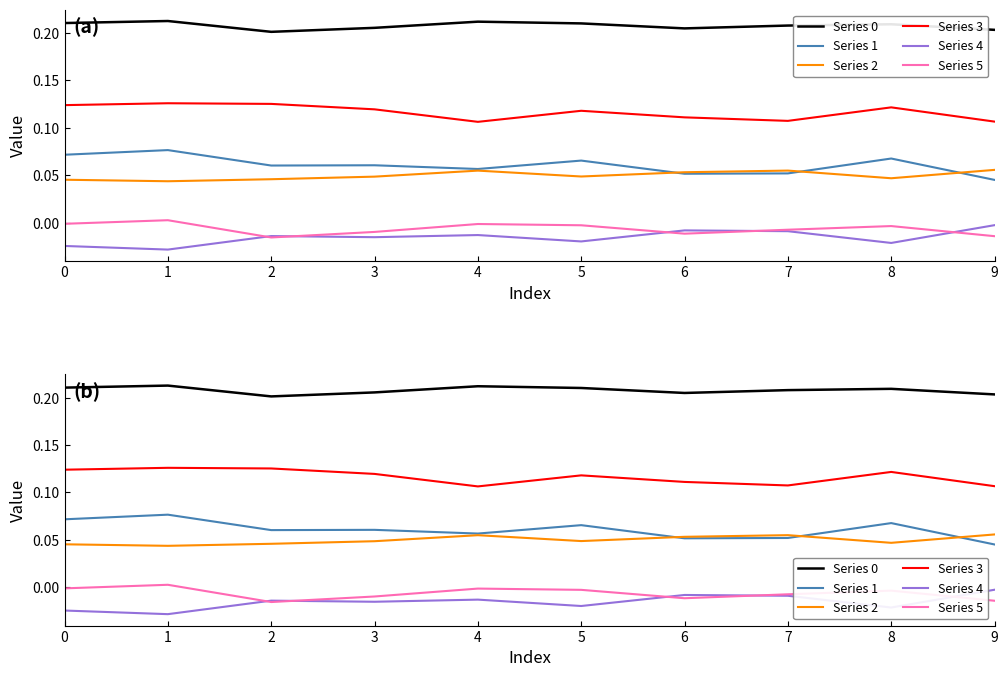

What is the total value across all series at 6?

0.4